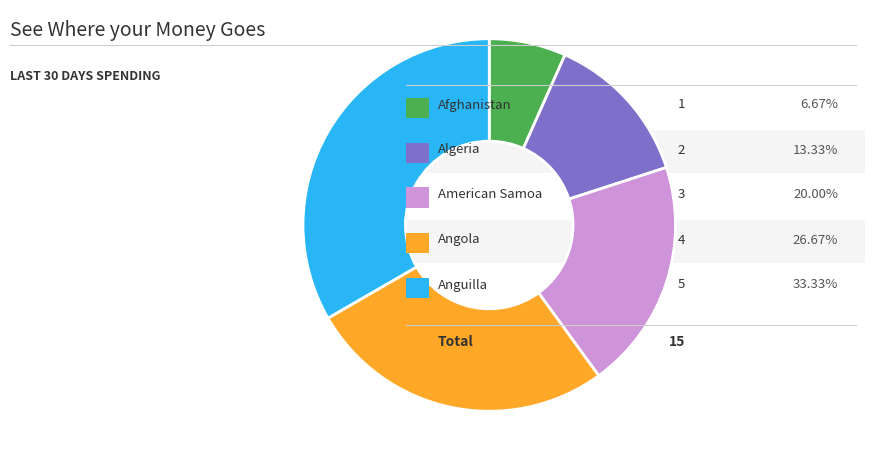

Is there a majority slice in this chart?

No